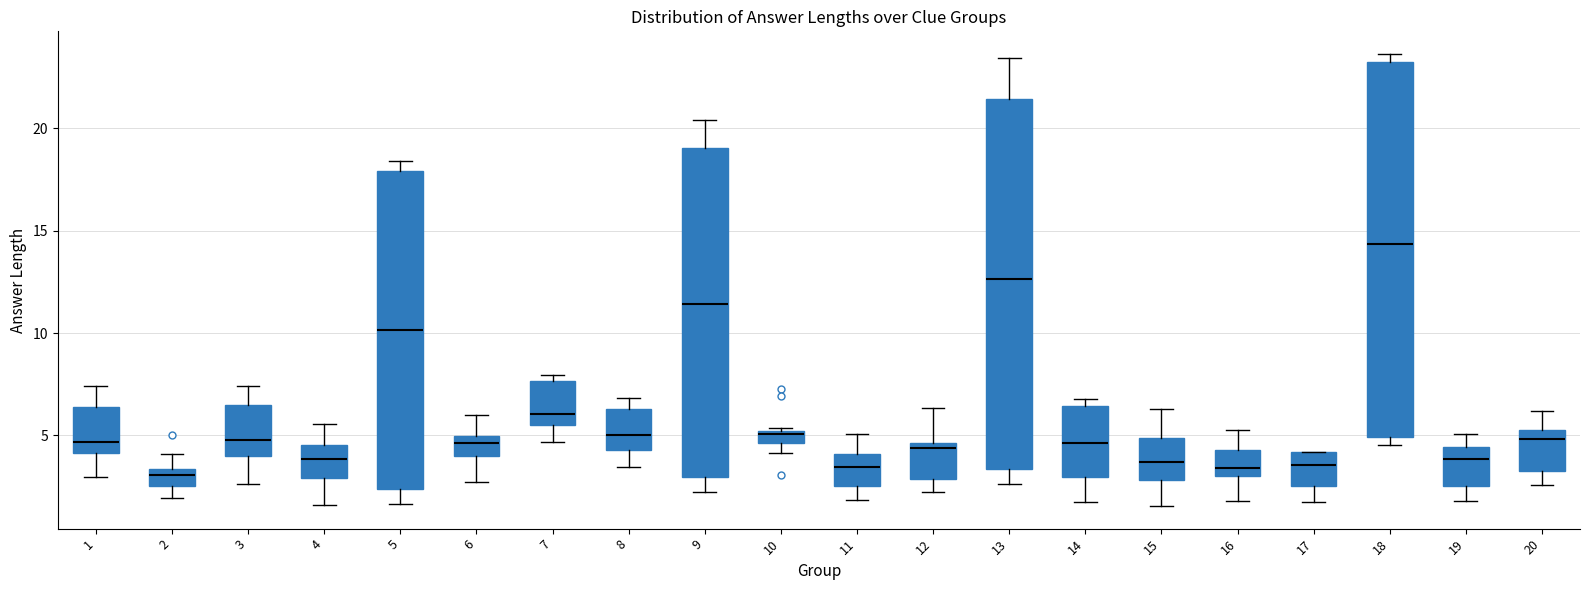

Where is the upper edge of the box at x = 10 on the y-axis? The values are not printed on the chart, so give them approximately, as read against the axis.

5.0